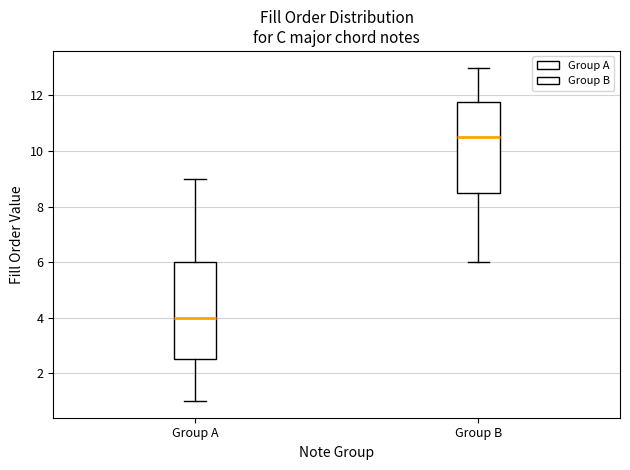

Reading left to right, transcribe this box plot: for each box, give where its median line is, the range the box spans, and where its two whiskers end, as read against the y-axis. The values are not printed on the chart, so give them approximately, as read against the axis.

Group A: median 4.0, box 2.6 to 6.0, whiskers 1.0 to 9.0
Group B: median 10.6, box 8.6 to 11.8, whiskers 6.0 to 13.0